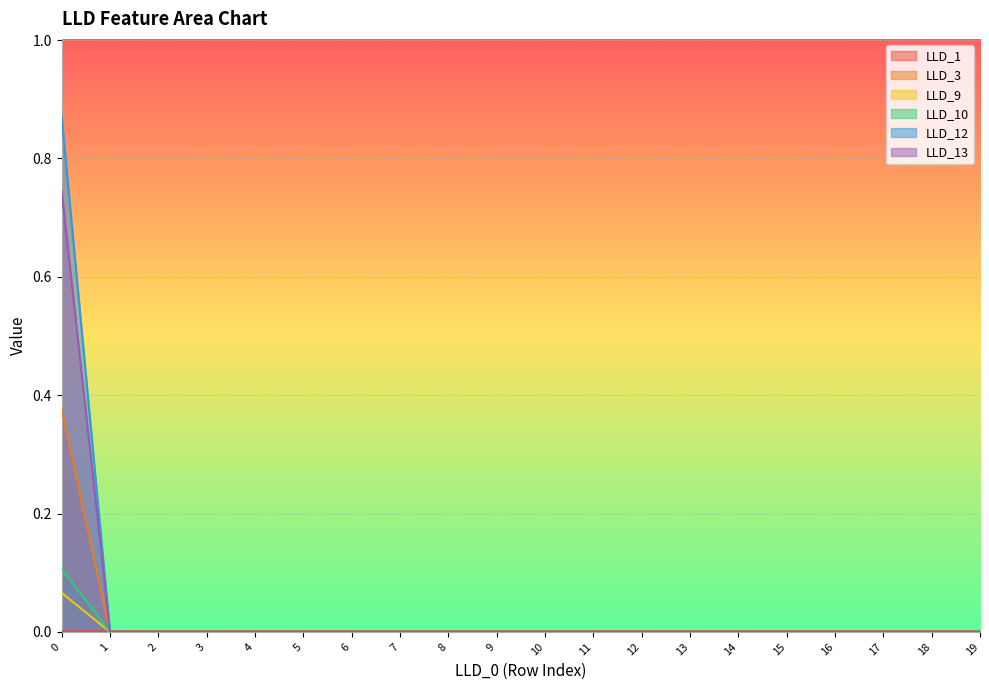

The LLD_9 series shows 0.0 at 10. True or false?

True